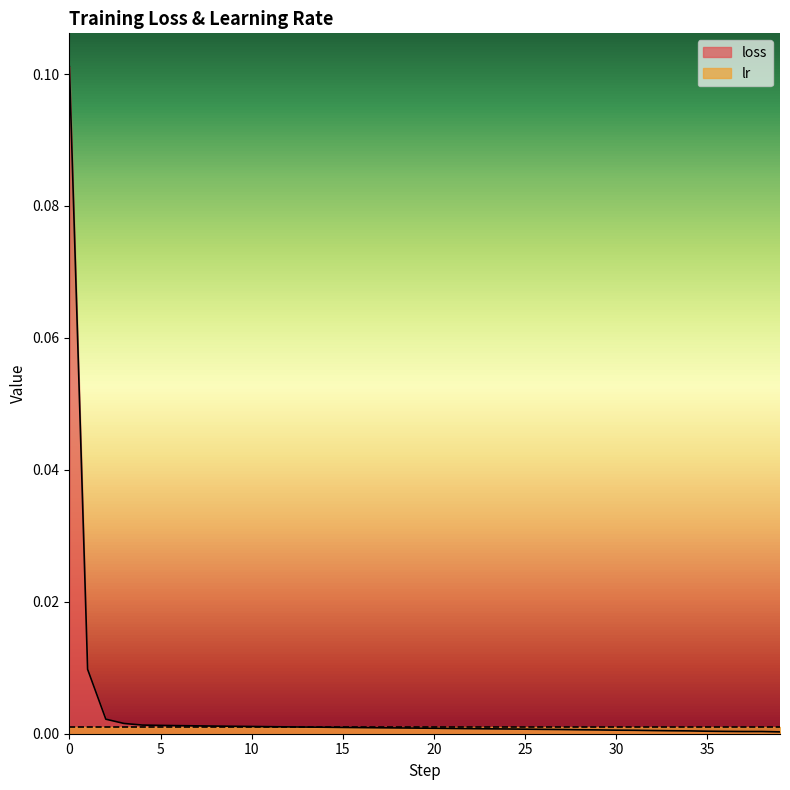

The chart shows a value of 0.0 at 9. True or false?

True